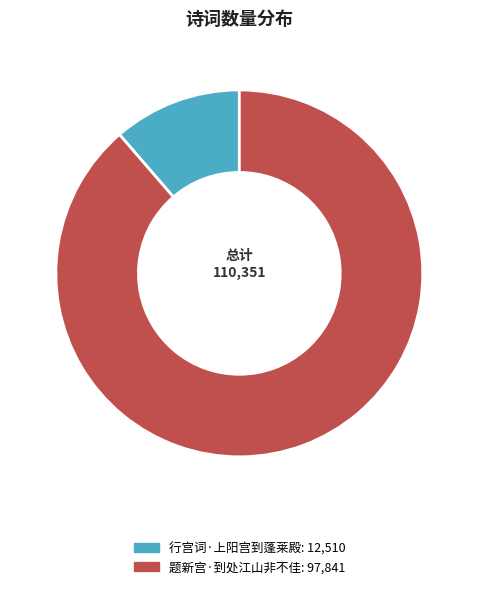

True or false: 行宫词·上阳宫到蓬莱殿 accounts for 11% of the total.

True